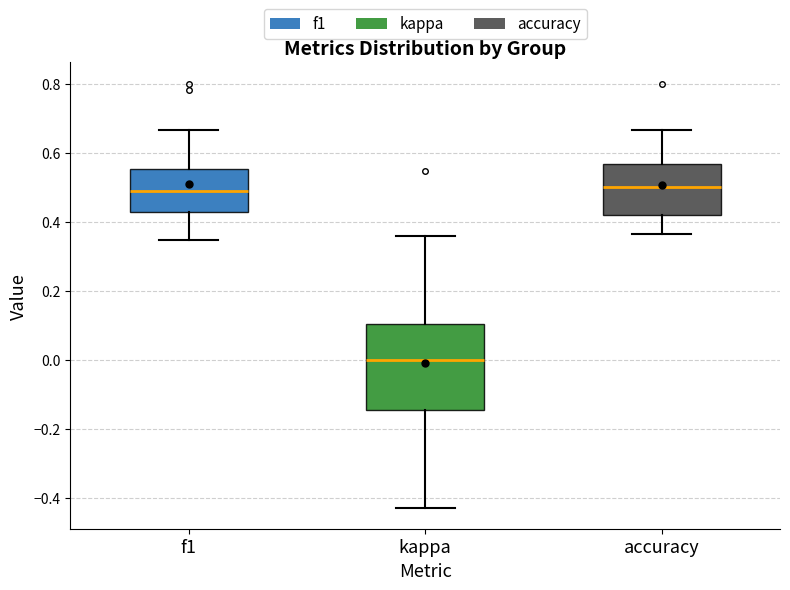

Which box has the lowest median line?

kappa